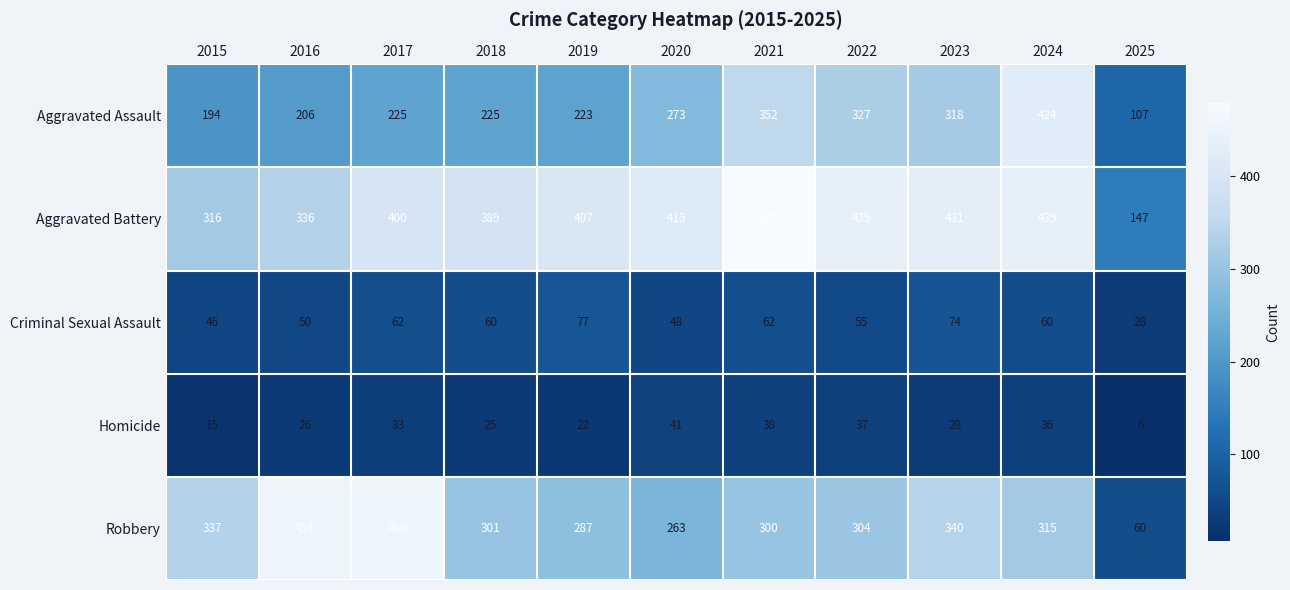

Between 2017 and 2018, which series saw the biggest shift?

Robbery